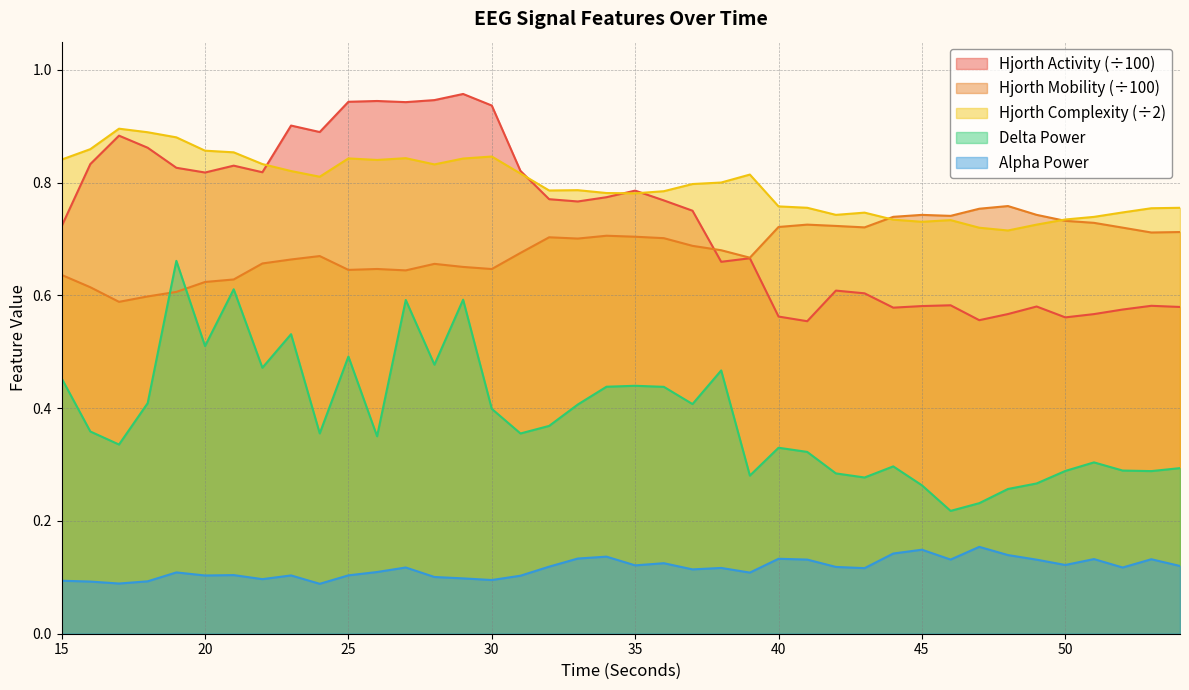

What is the average value of the hjorthMobility_EEG series?

0.7